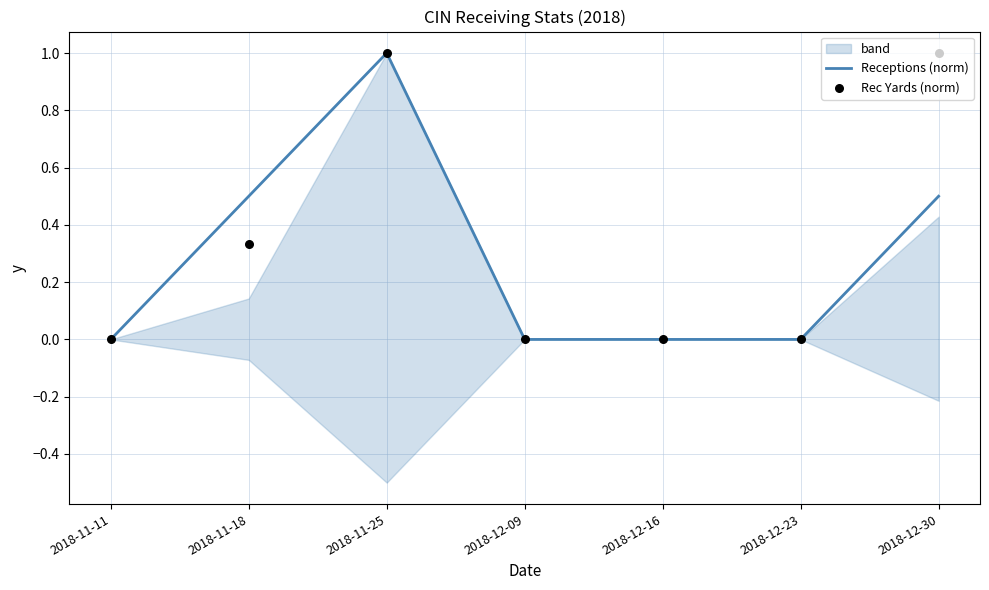

At how many categories does at least one series exceed 0?

3